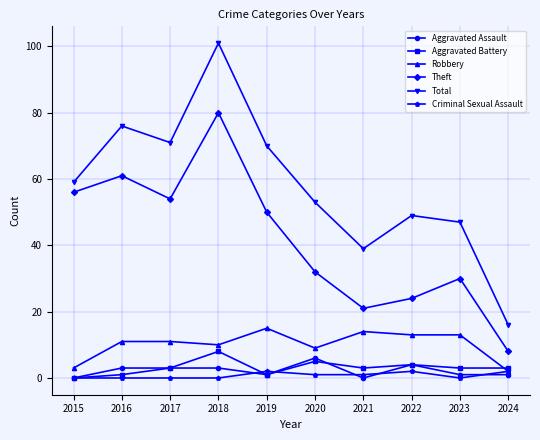

At which category does the chart reach its peak across all series?

2018